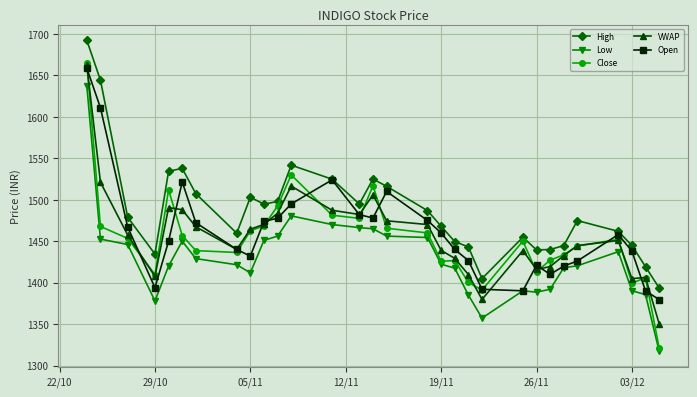

Which series has the largest range (max minus min)?

Close